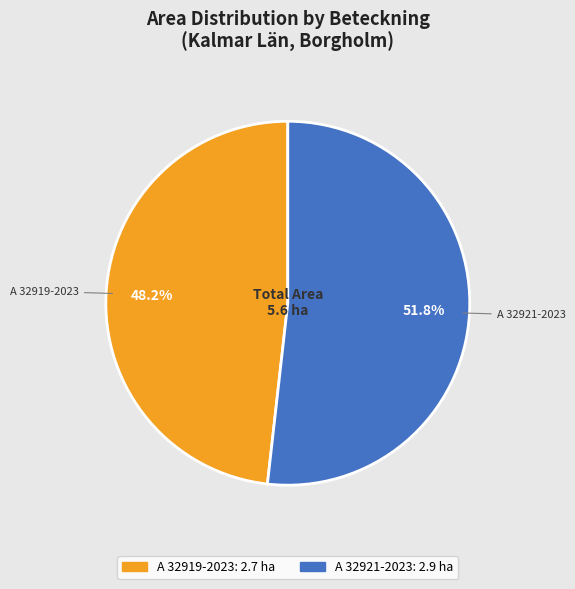

True or false: A 32919-2023 accounts for 48% of the total.

True